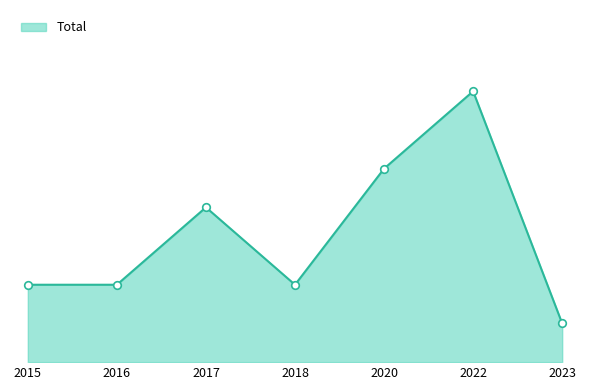

What is the change in value from 2015 to 2022?

+5